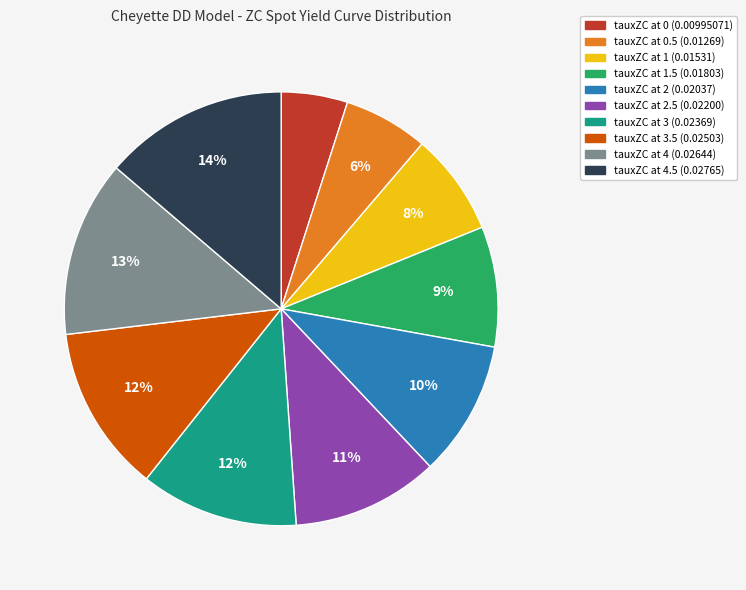

To the nearest percent, what is the difference between the largest and smallest slice percentages?

9%